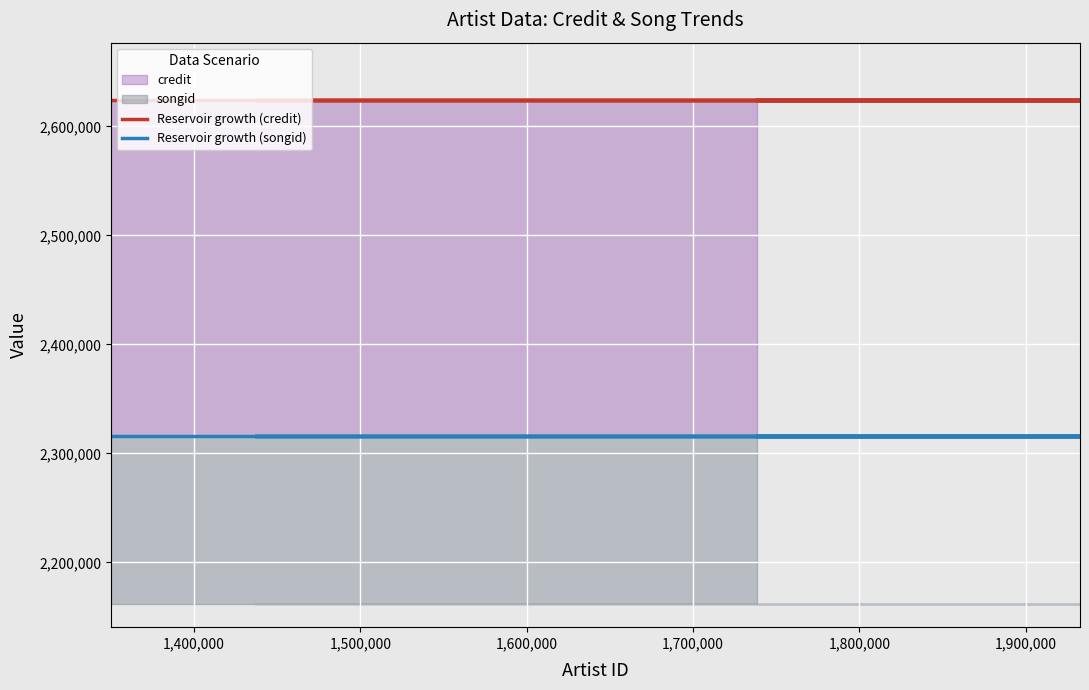

What is the minimum value for Reservoir growth (credit)?

2624419